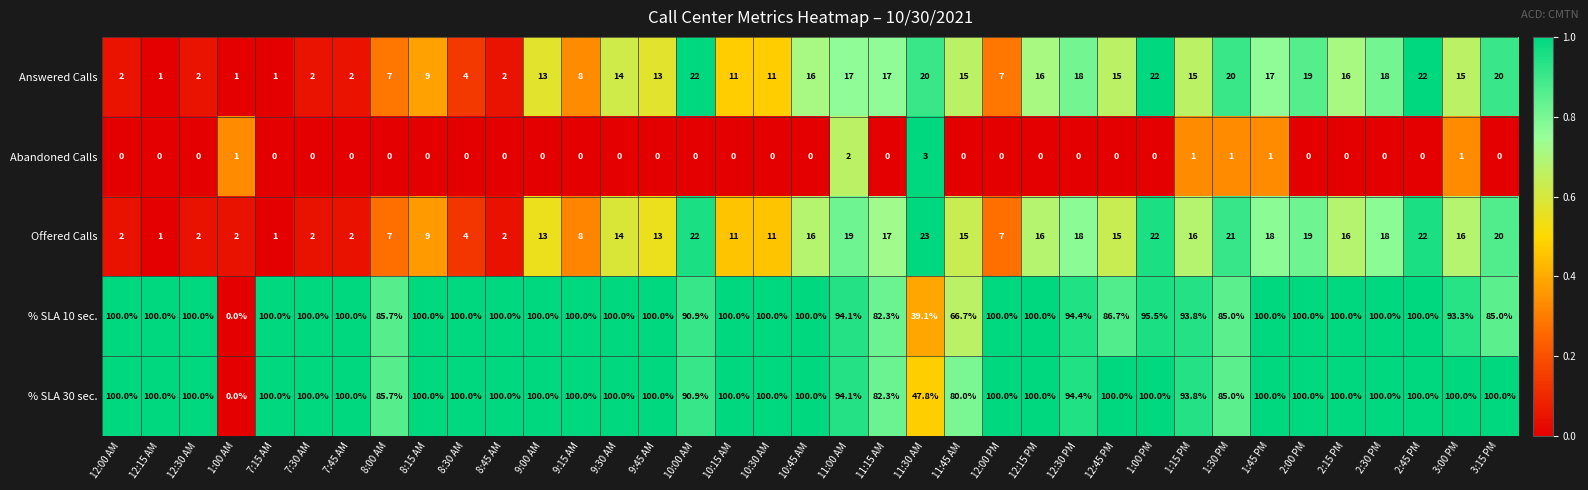

Is it true that % SLA 30 sec. equals 65.3 at 7:45 AM?

False